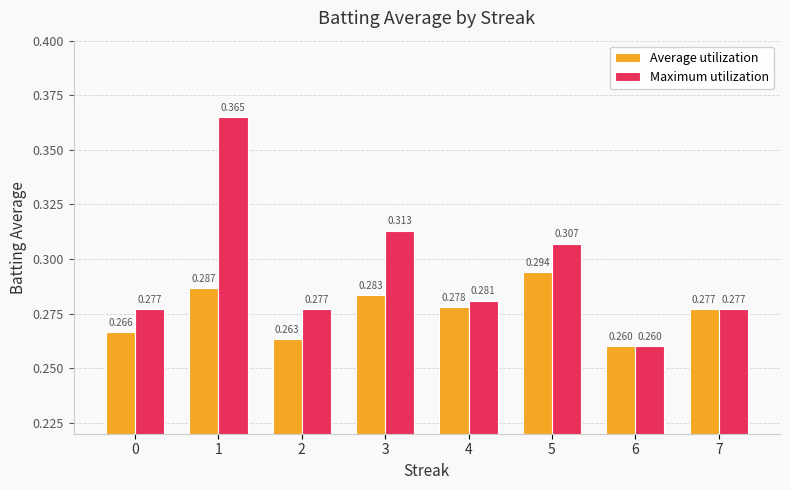

What is the total value across all series at 5?

0.6